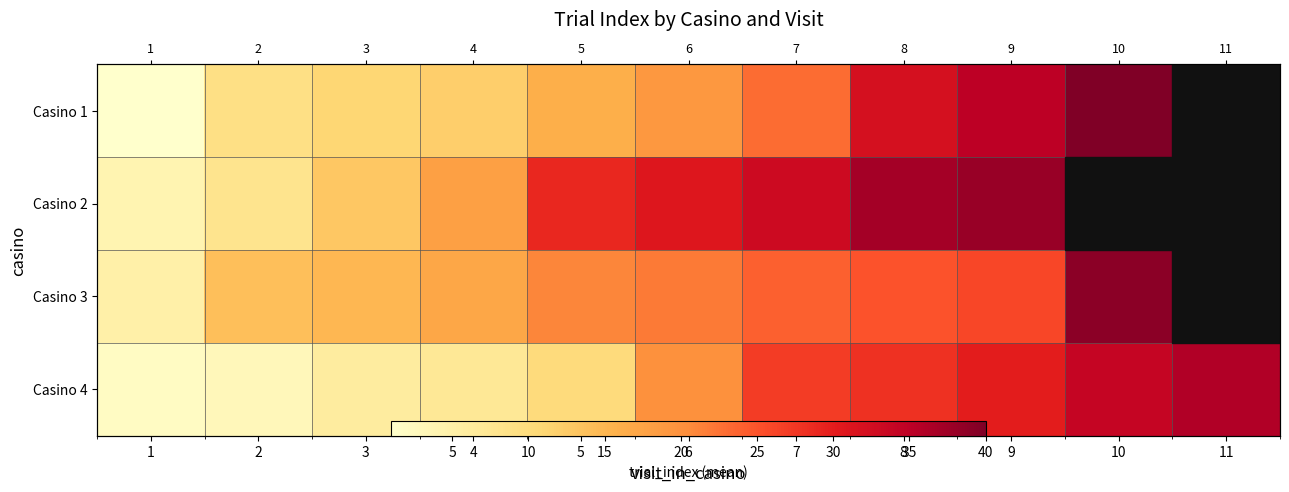

Between 2 and 3, which series saw the biggest shift?

Casino 2